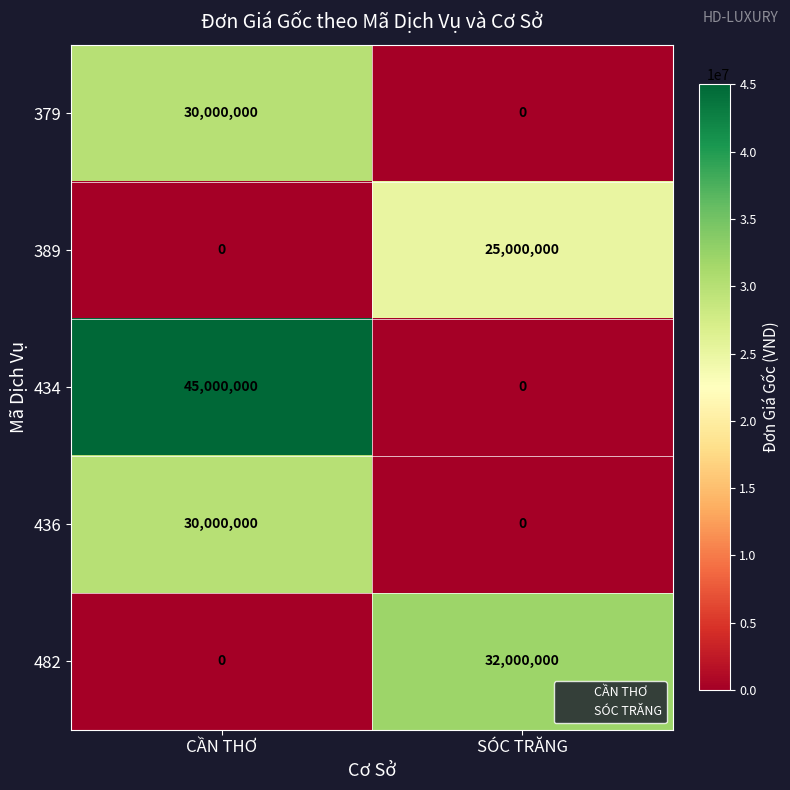

Count the number of categories in the chart.

2